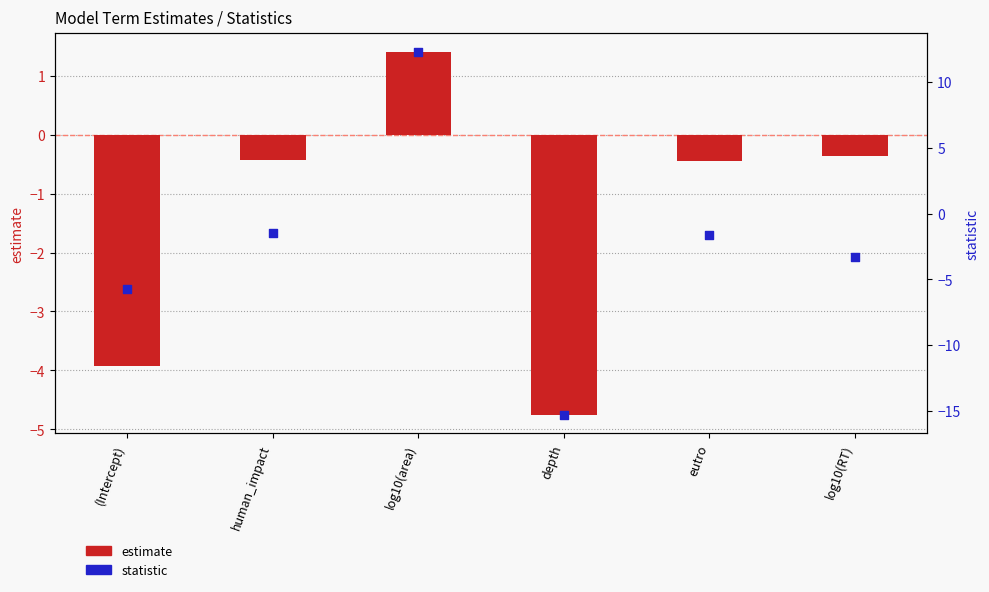

Which series has the largest total across all categories?

estimate